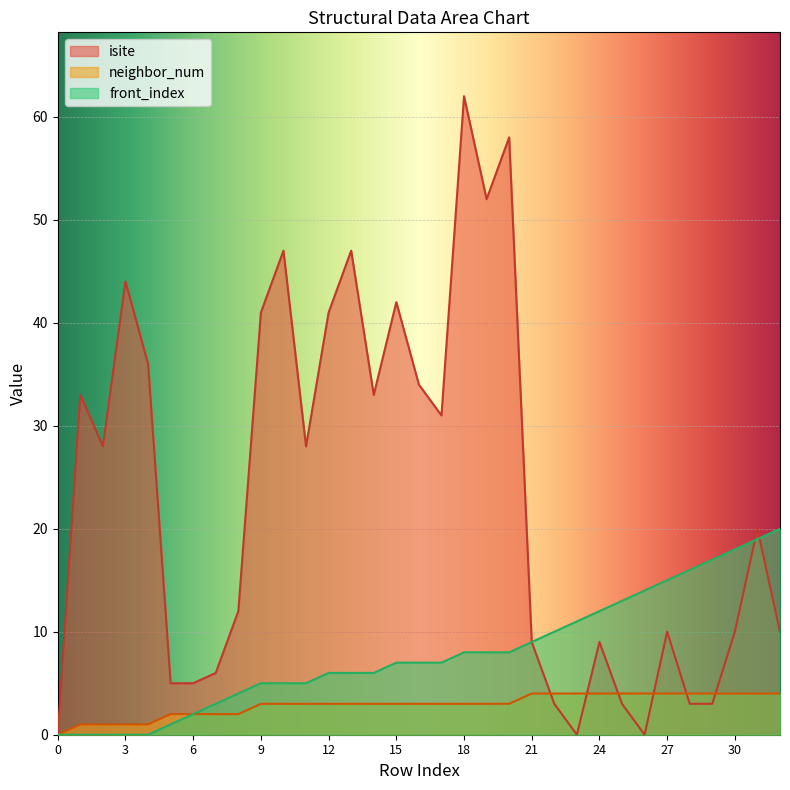

How many values in the isite series are below 20?

16